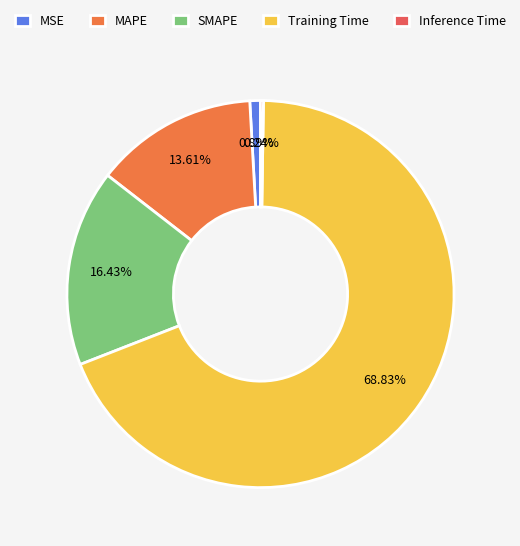

To the nearest percent, what portion does MAPE represent?

14%